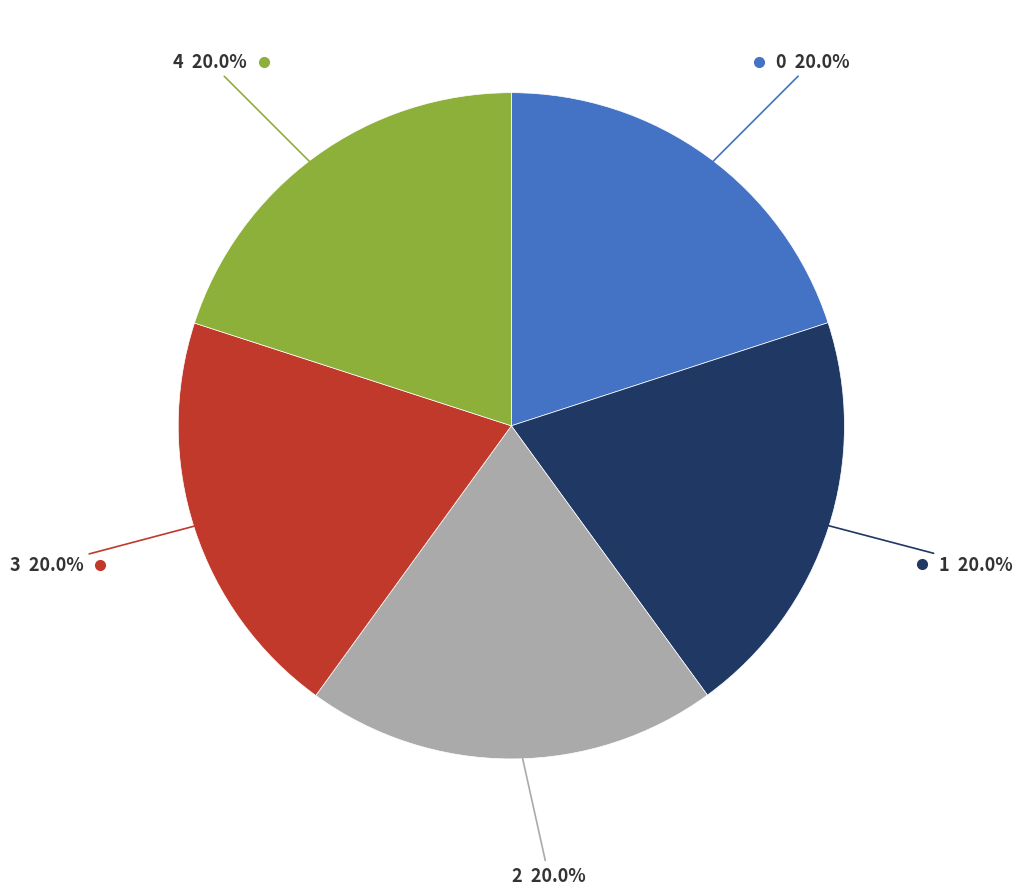

To the nearest percent, what is the average slice percentage?

20%